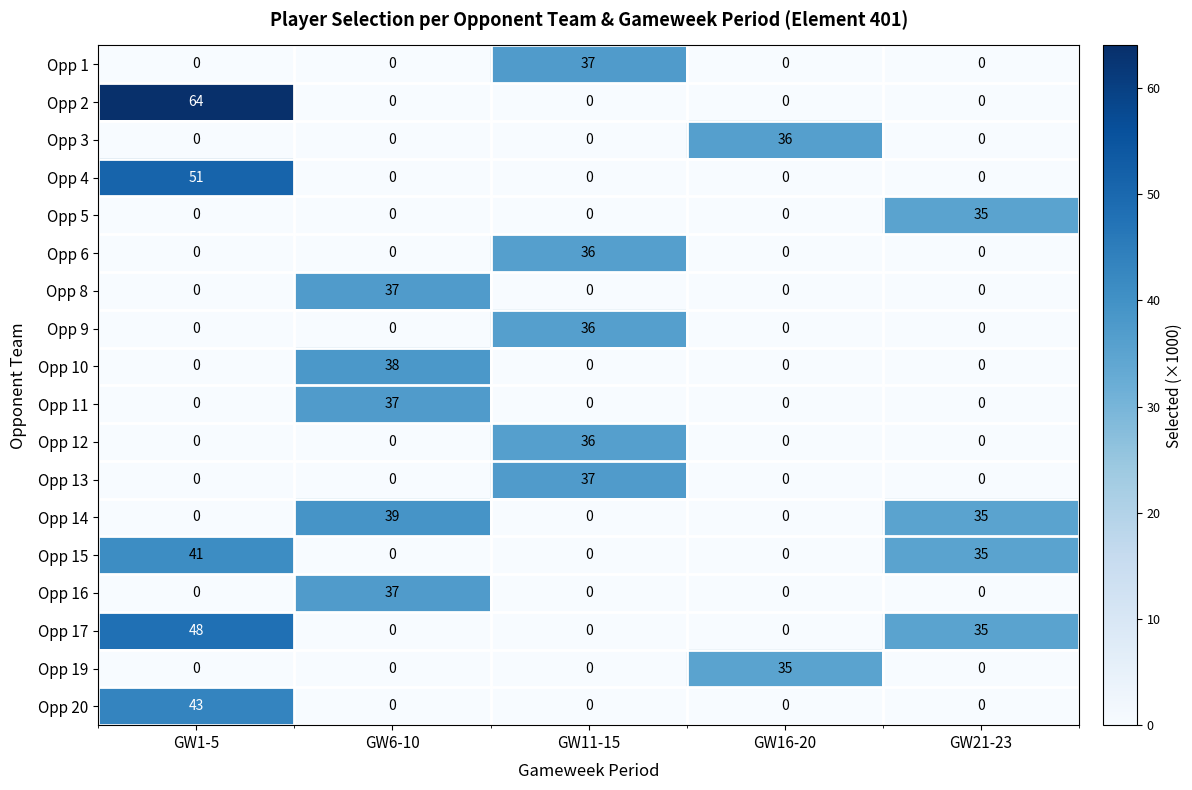

How many positive values does the Opp 1 series have?

1